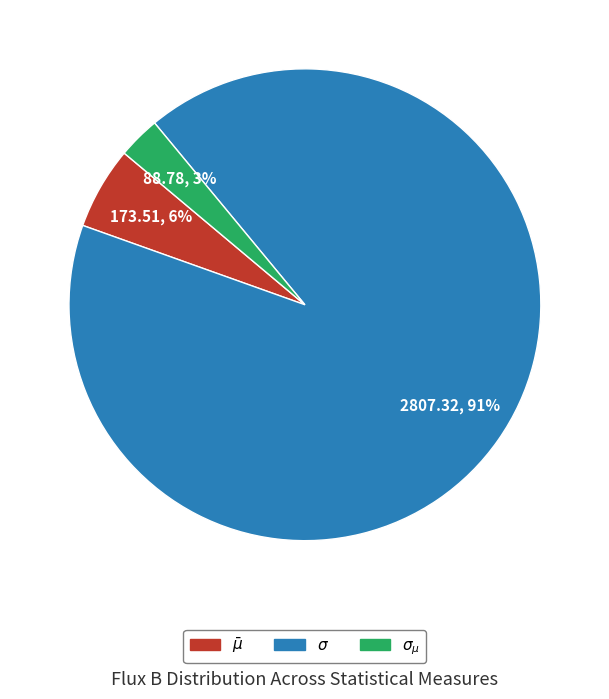

To the nearest percent, what percentage of the pie is $\bar\mu$?

6%